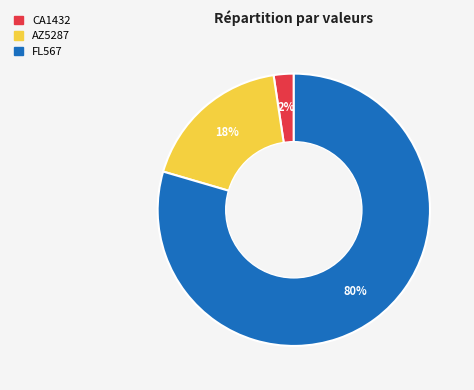

Do CA1432 and AZ5287 together represent more than half of the pie?

No